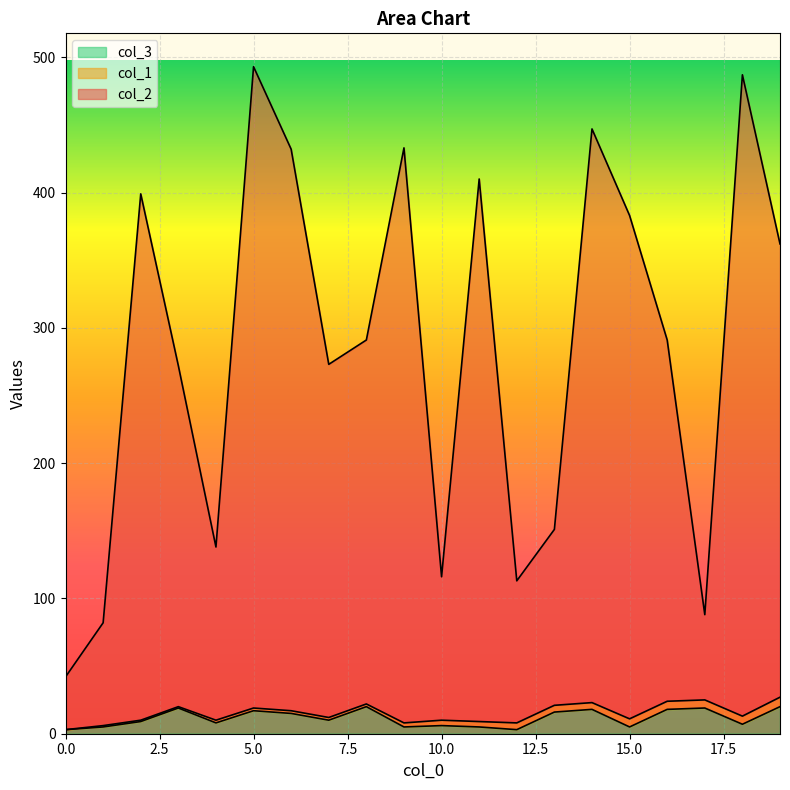

The col_3 series shows 5 at 15.0. True or false?

True